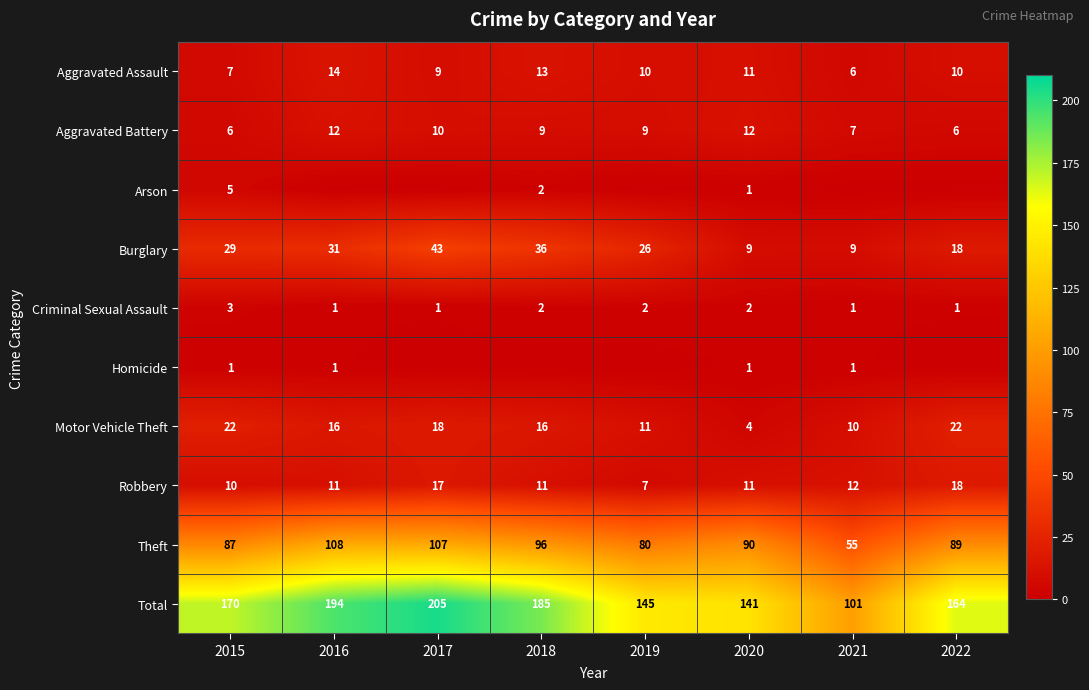

How many values in the Criminal Sexual Assault series are below 2?

4